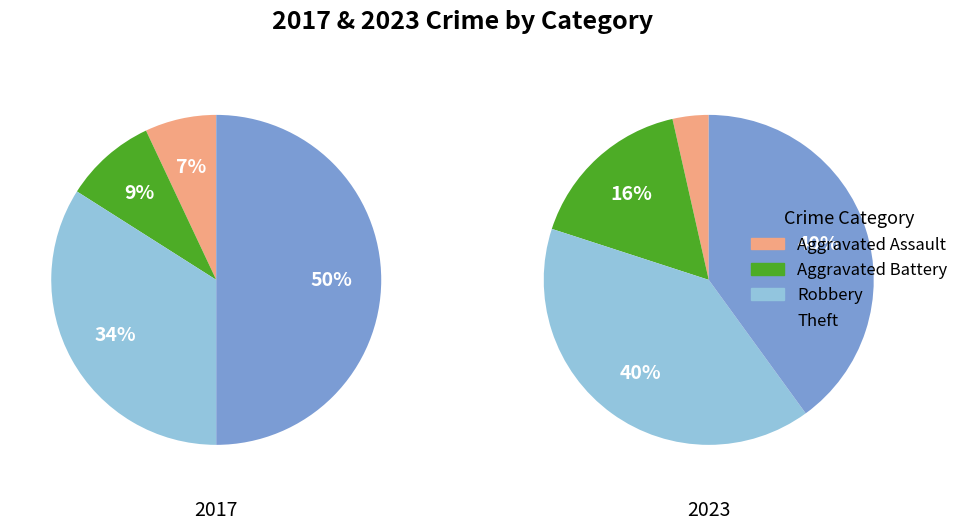

To the nearest percent, what portion does values_2023 represent?

4%